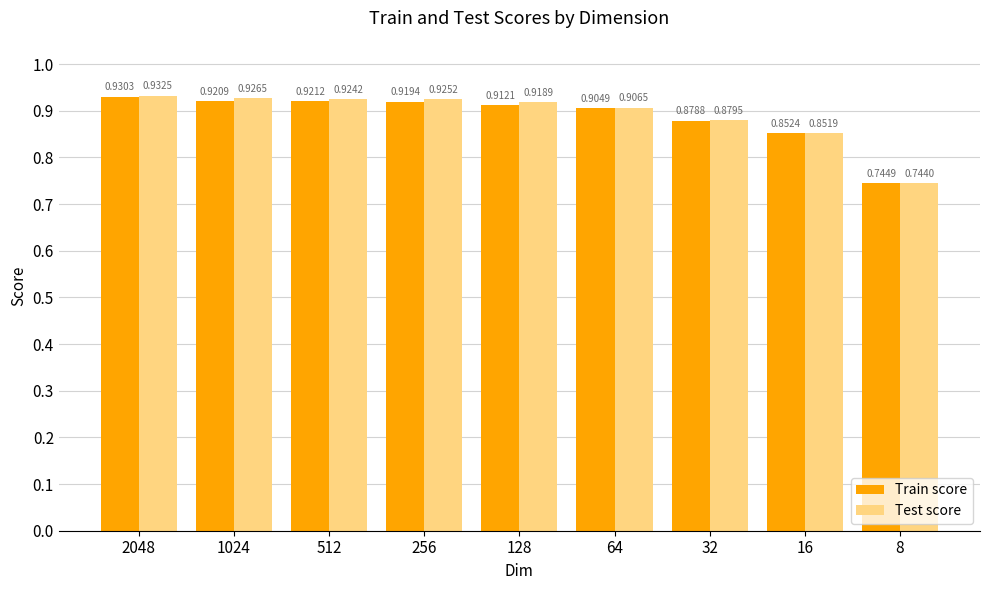

List the series in order of their peak value, highest first.

Test score, Train score